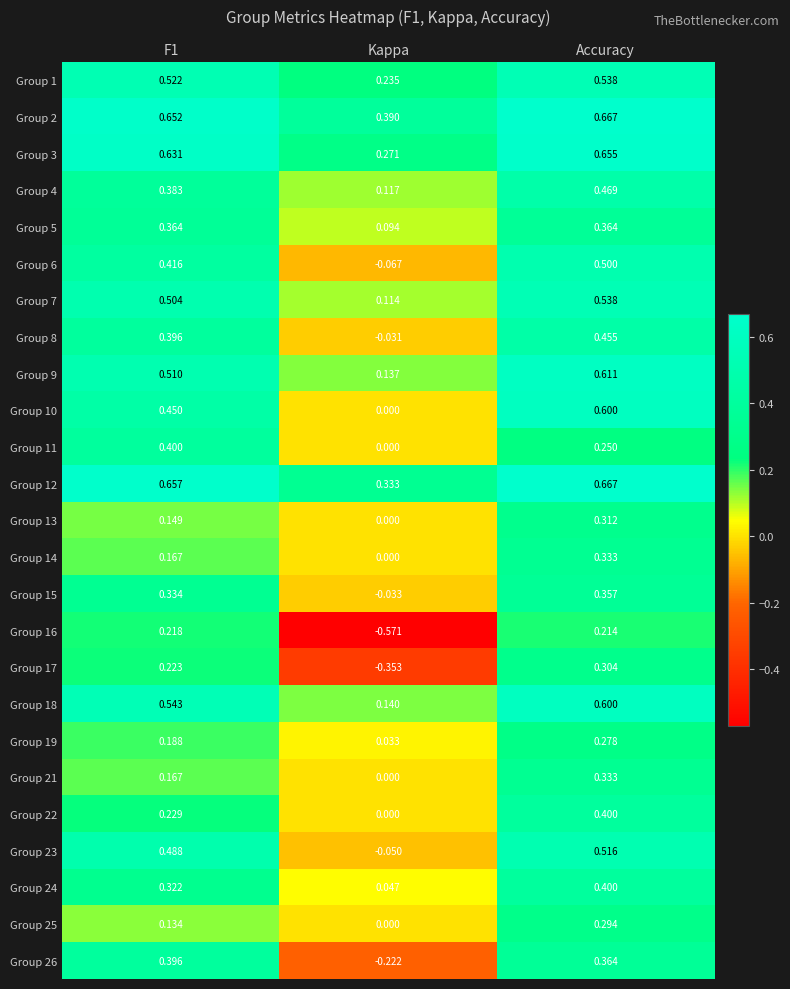

Is the value of Group 21 at Kappa greater than the value of Group 5 at Accuracy?

No